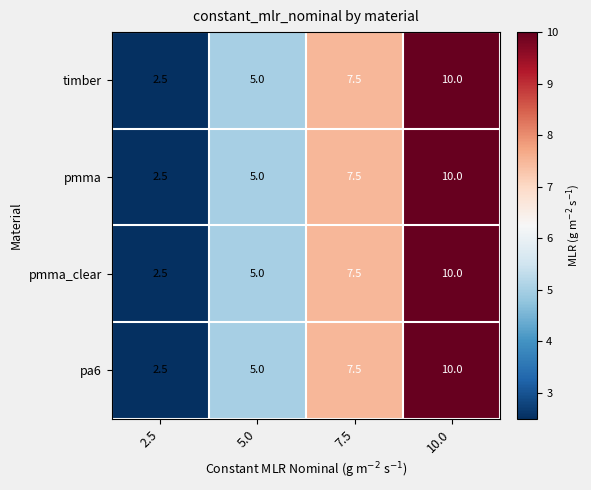

At which label is timber closest to 6?

5.0